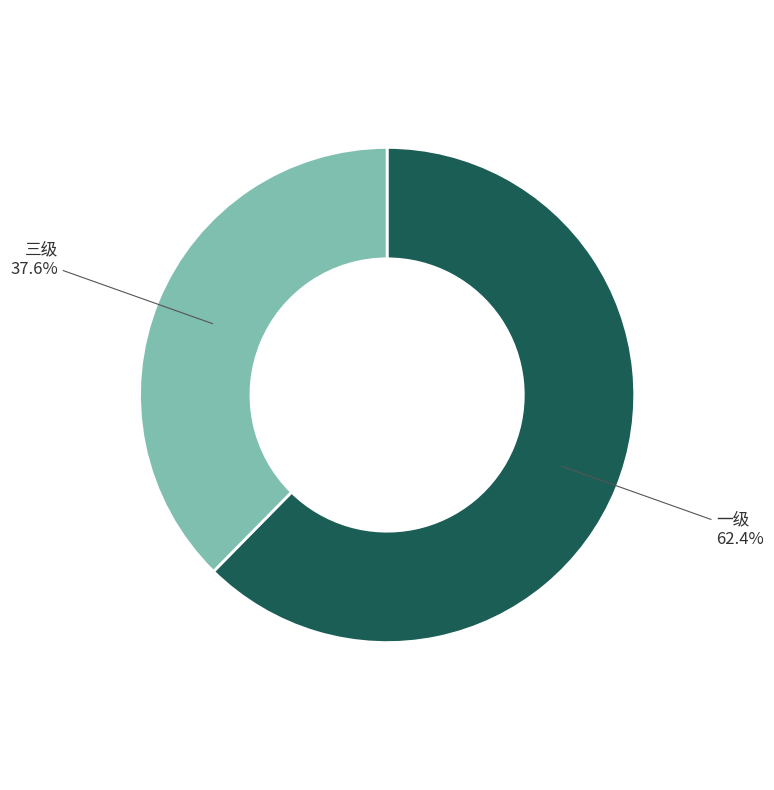

Which has a higher value, 三级 or 一级?

一级